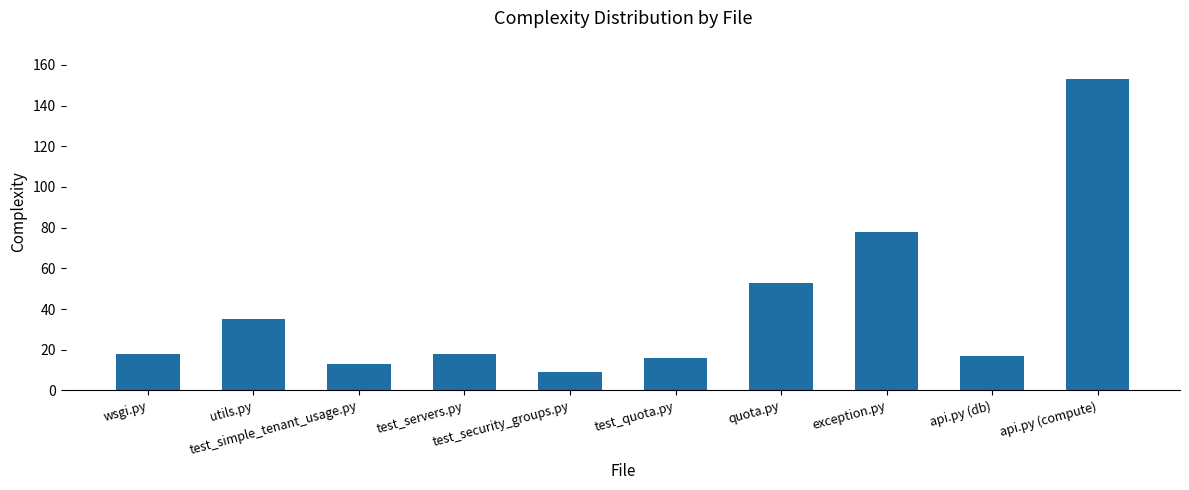

Between quota.py and test_quota.py, which is larger?

quota.py